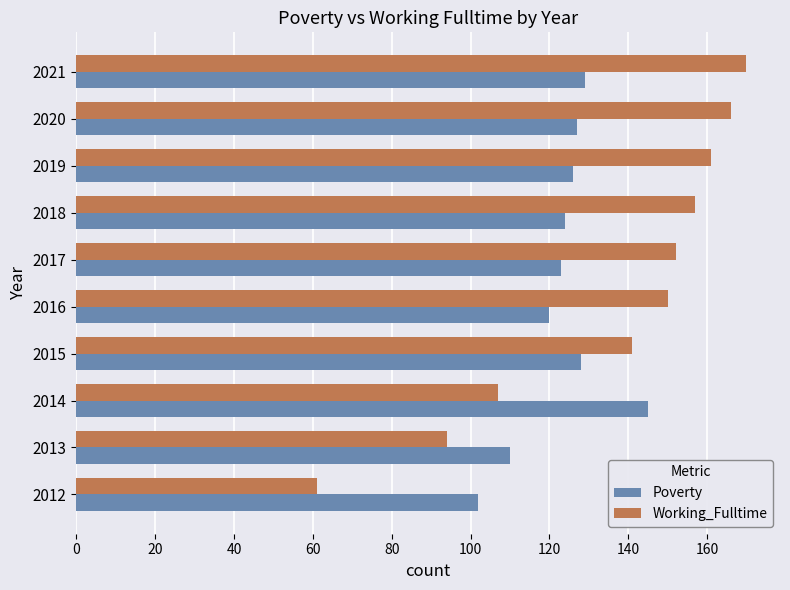

At how many categories does at least one series exceed 169?

1